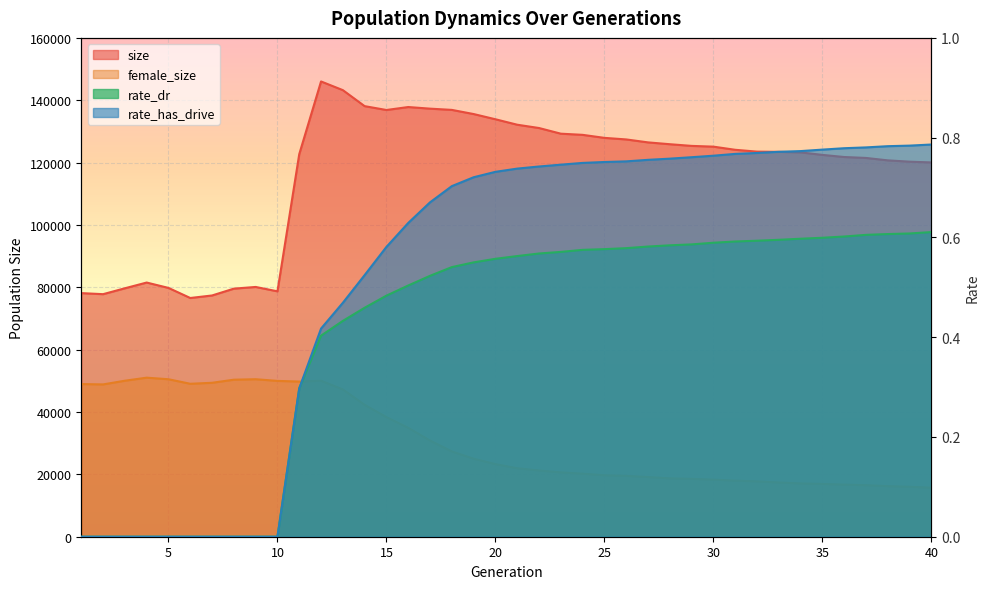

Between 25 and 24, which is larger?

24